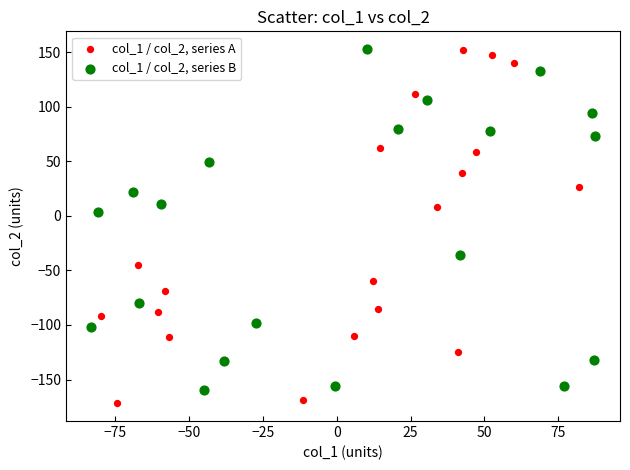

Which series reaches the minimum Y coordinate?

col_1 / col_2, series A